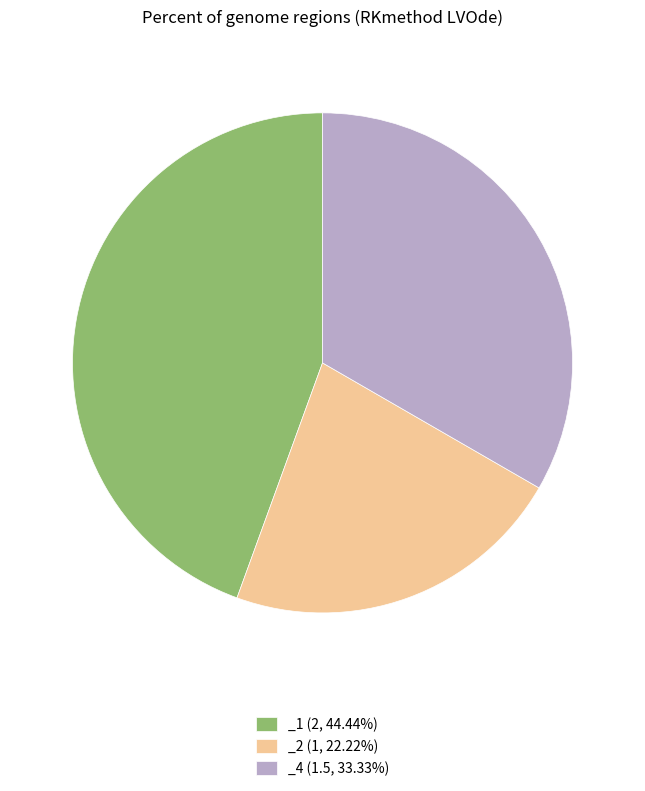

Is there any slice that represents more than half of the pie?

No